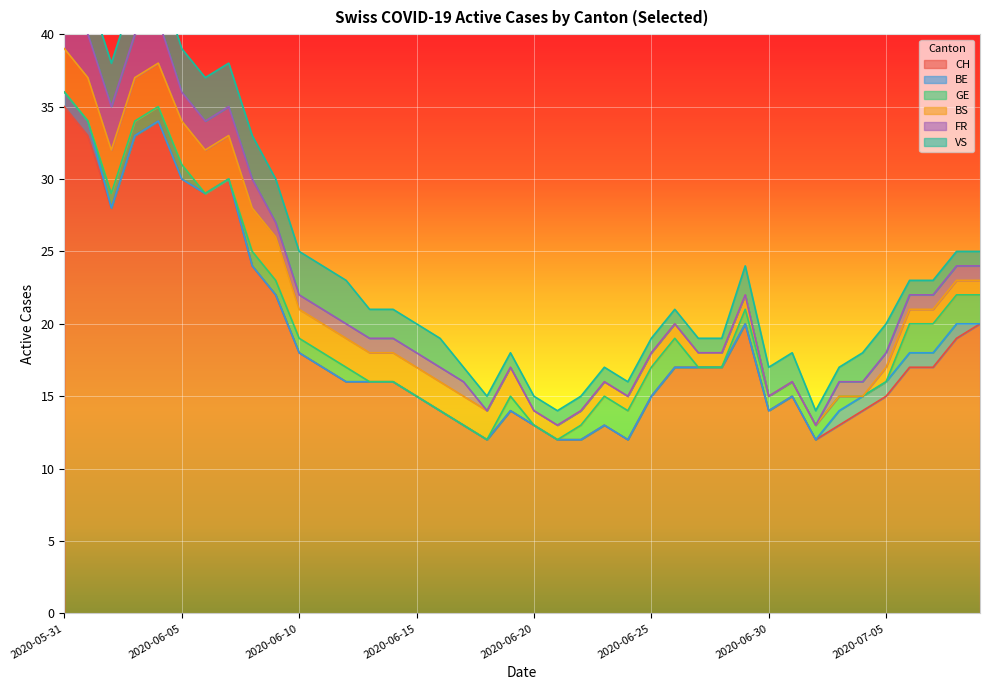

What is the label of the 17th point from the right?

2020-06-23